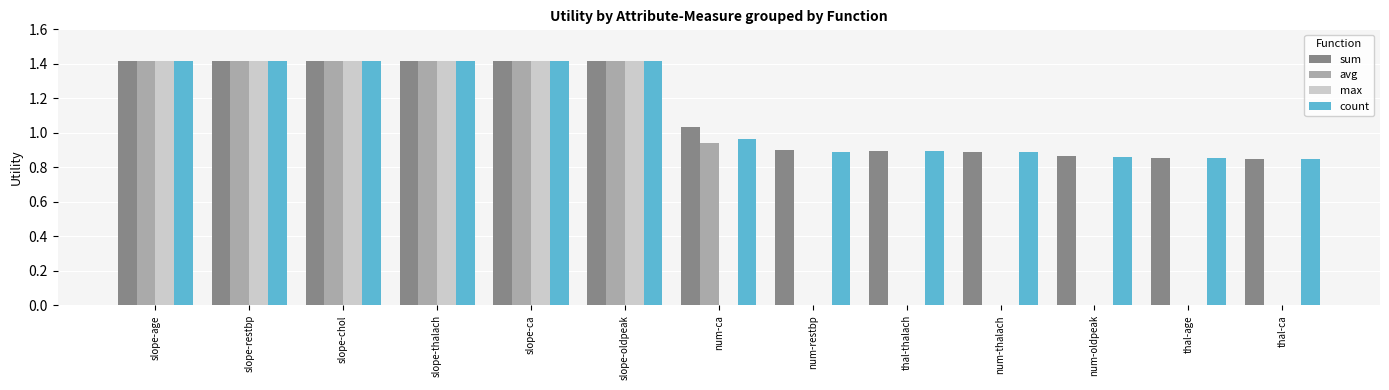

What is the sum of the sum values at thal-thalach and thal-age?

1.8